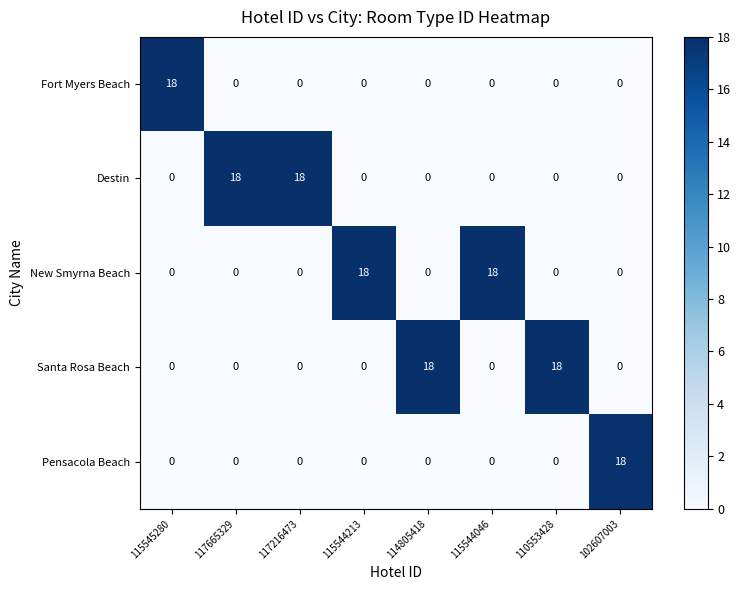

What is the total value across all series at 114805418?

18